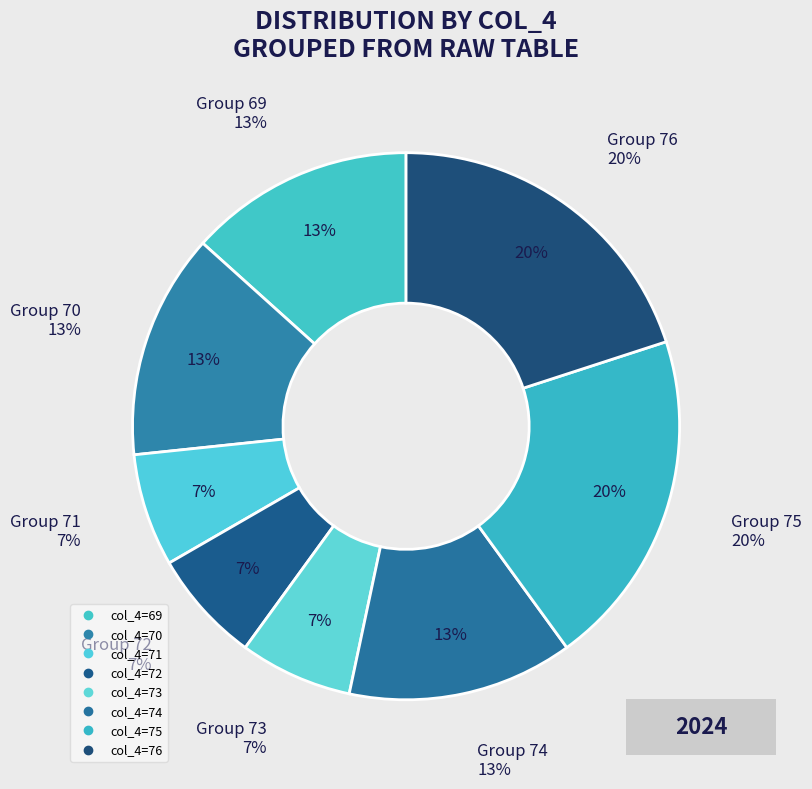

Rank the categories by value from highest to lowest.

75, 76, 69, 70, 74, 71, 72, 73